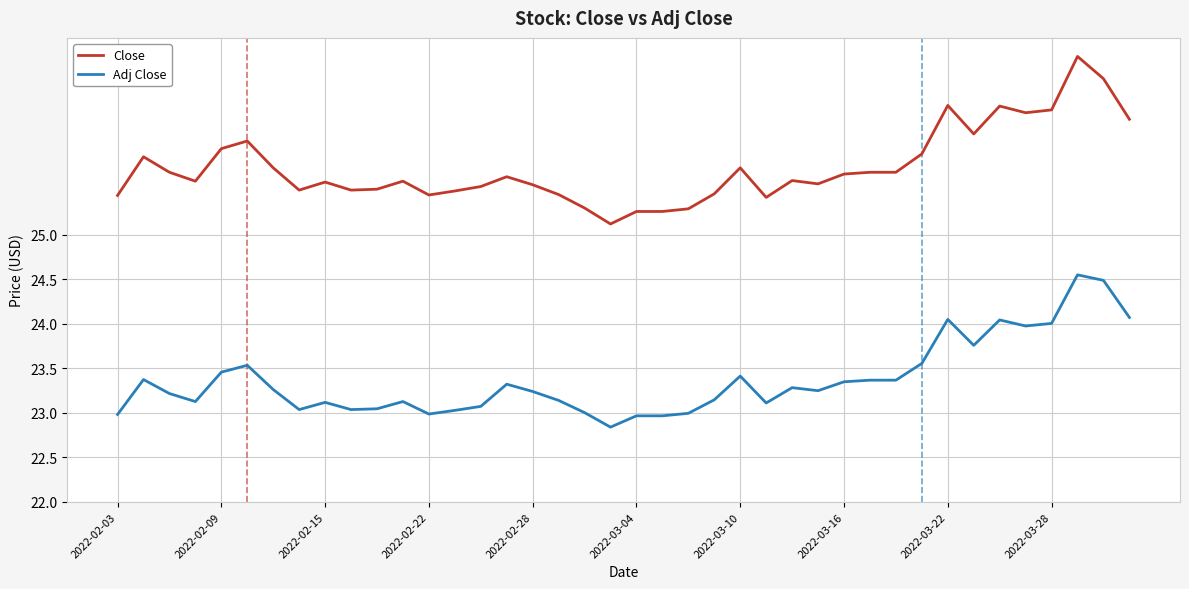

Which series has the largest total across all categories?

Close